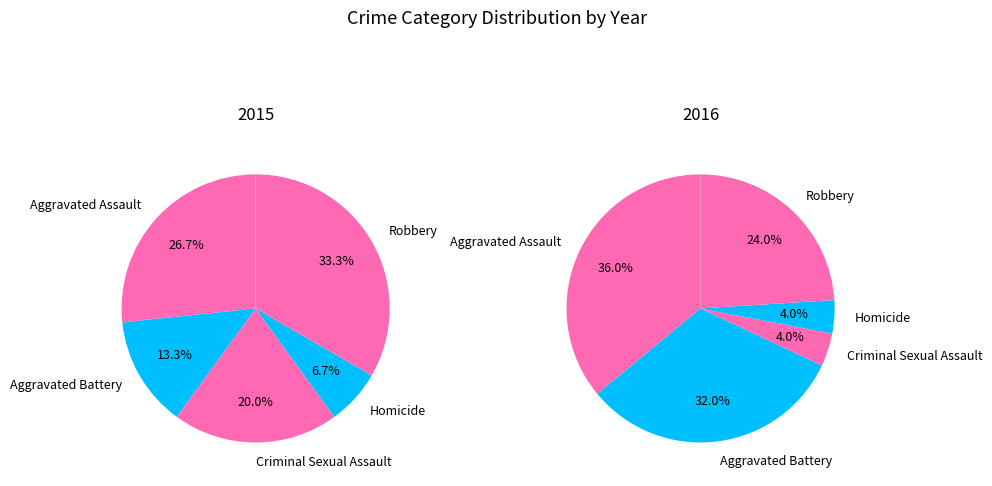

How many segments does this pie chart have?

5